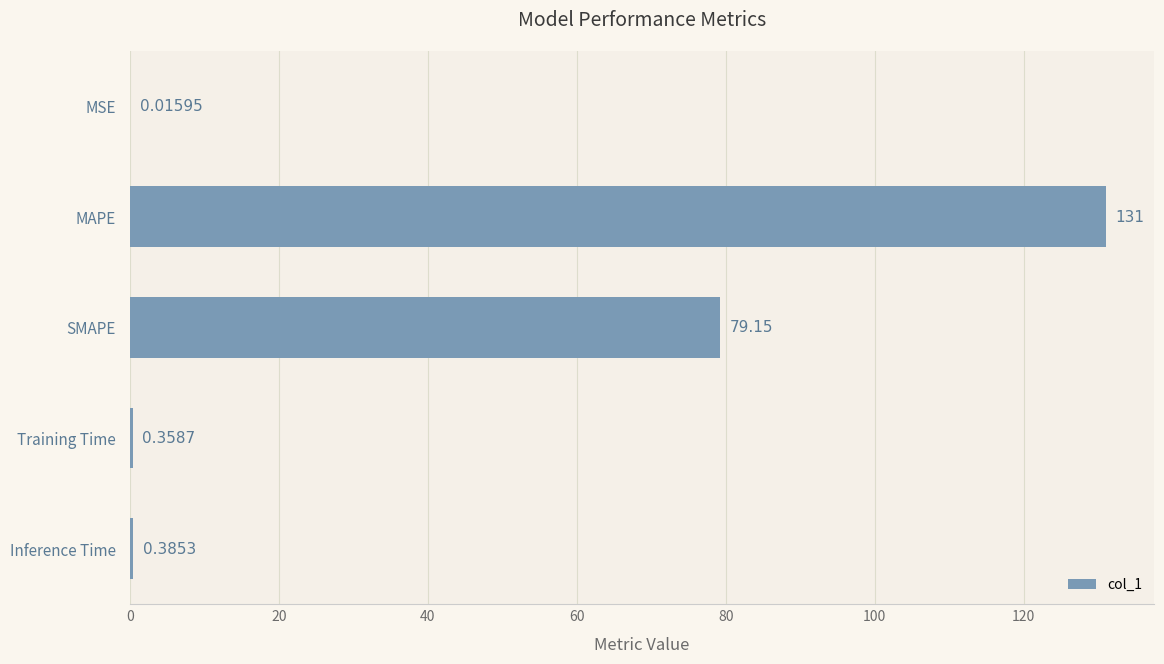

Are the bars horizontal?

Yes